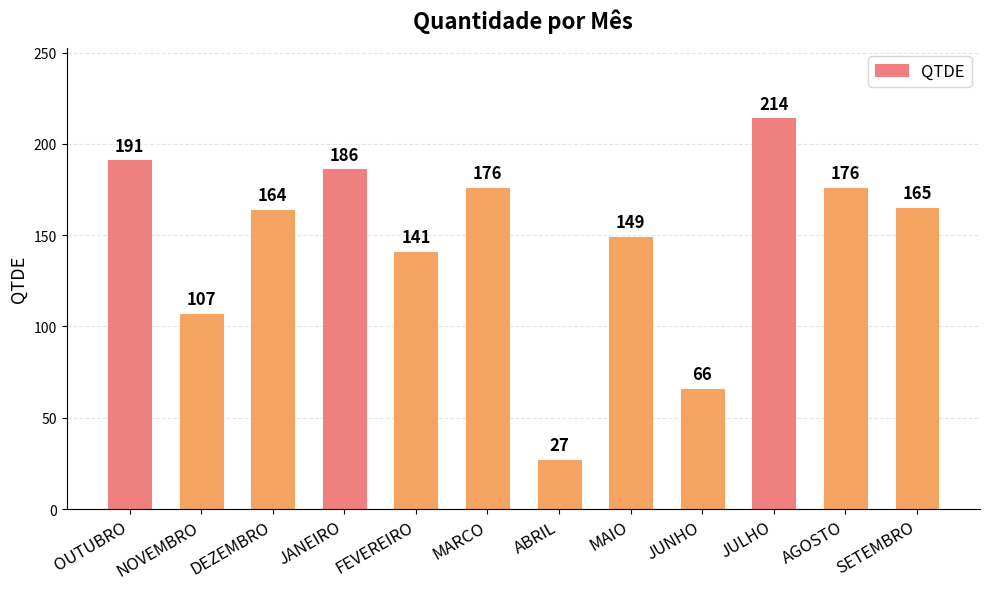

What is the change in value from JANEIRO to JULHO?

+28